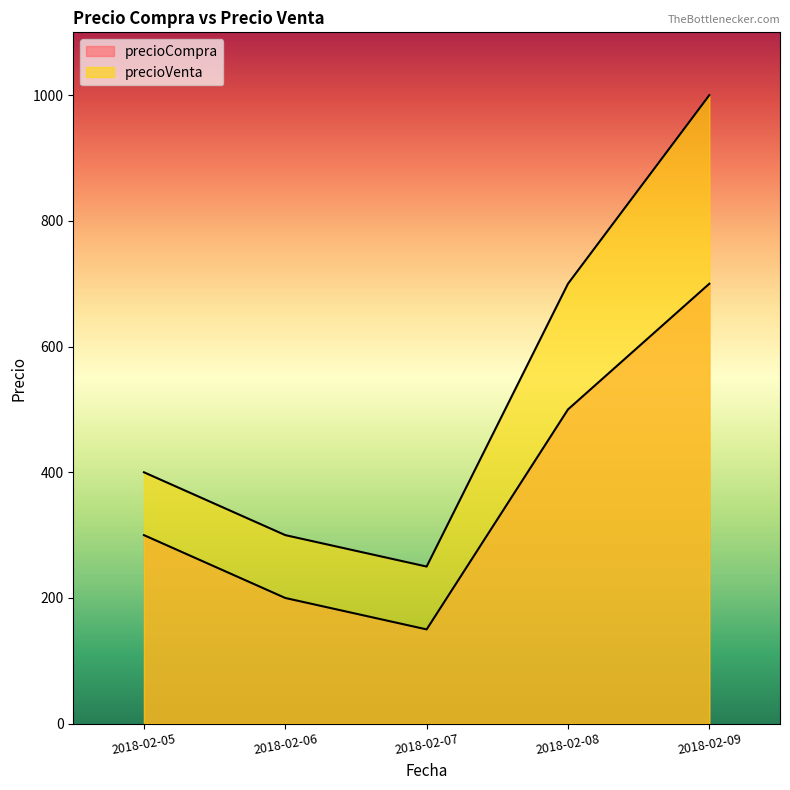

The precioVenta series shows 923 at 2018-02-08. True or false?

False